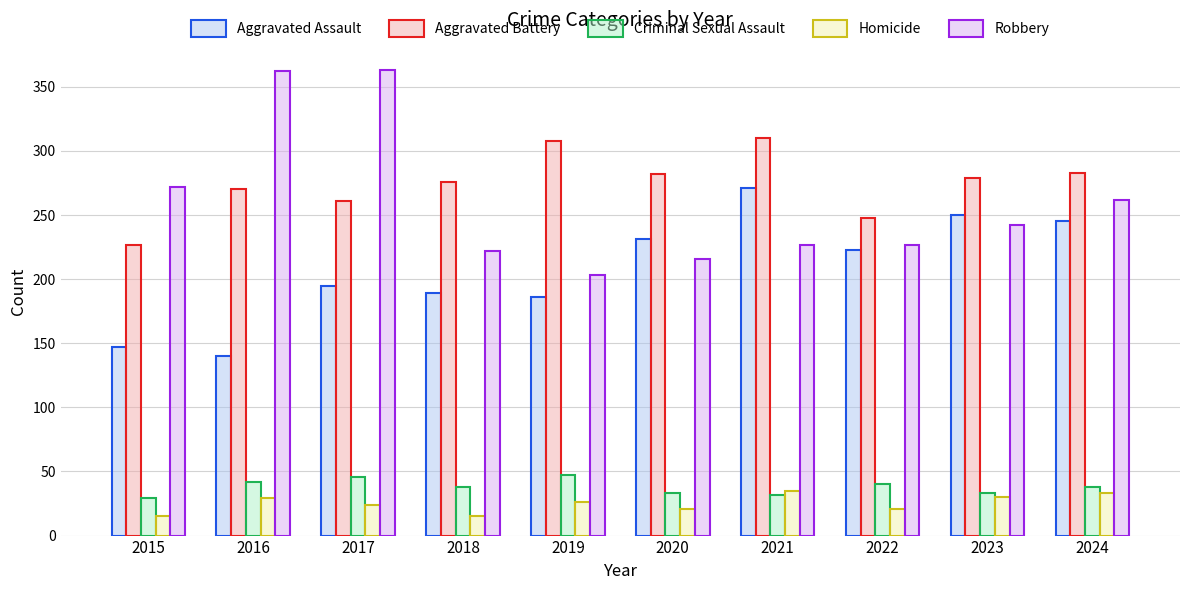

What is the sum of the Aggravated Battery values at 2023 and 2021?

589